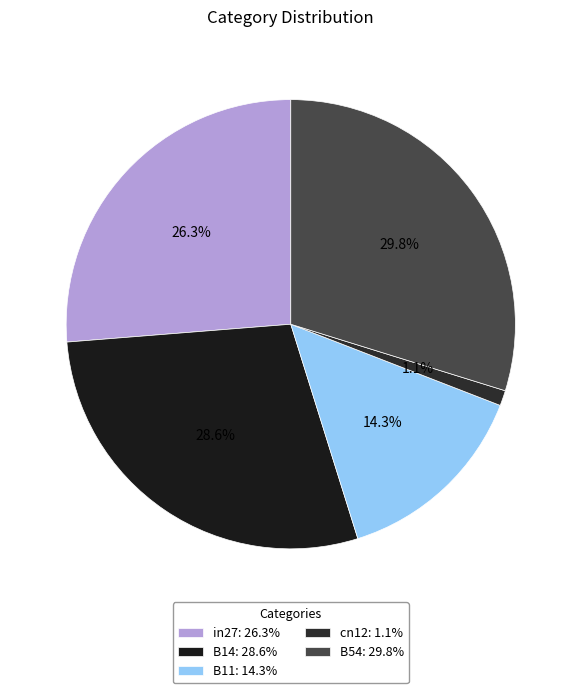

Does B11 represent more than half of the total?

No